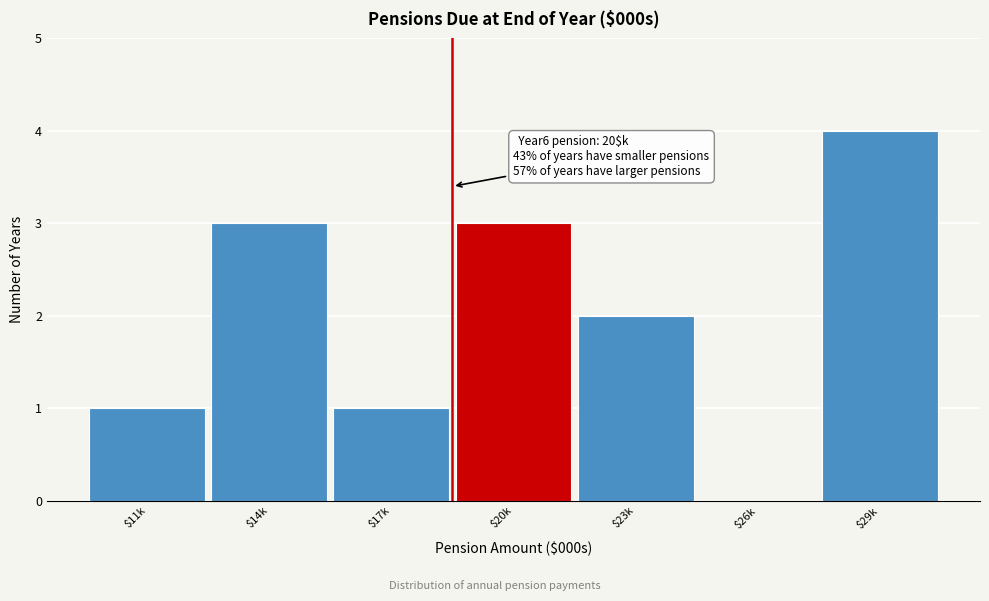

Read the value at $20k.

3